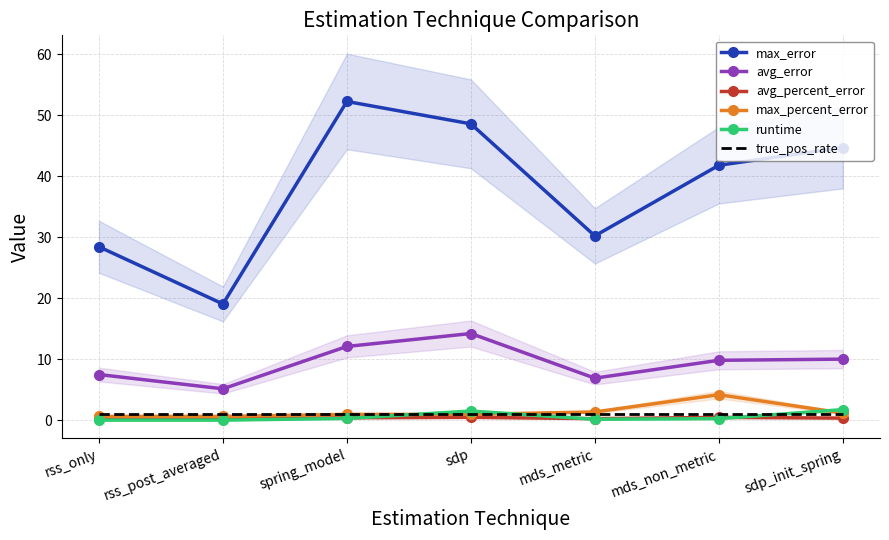

How many lines are shown in the chart?

6